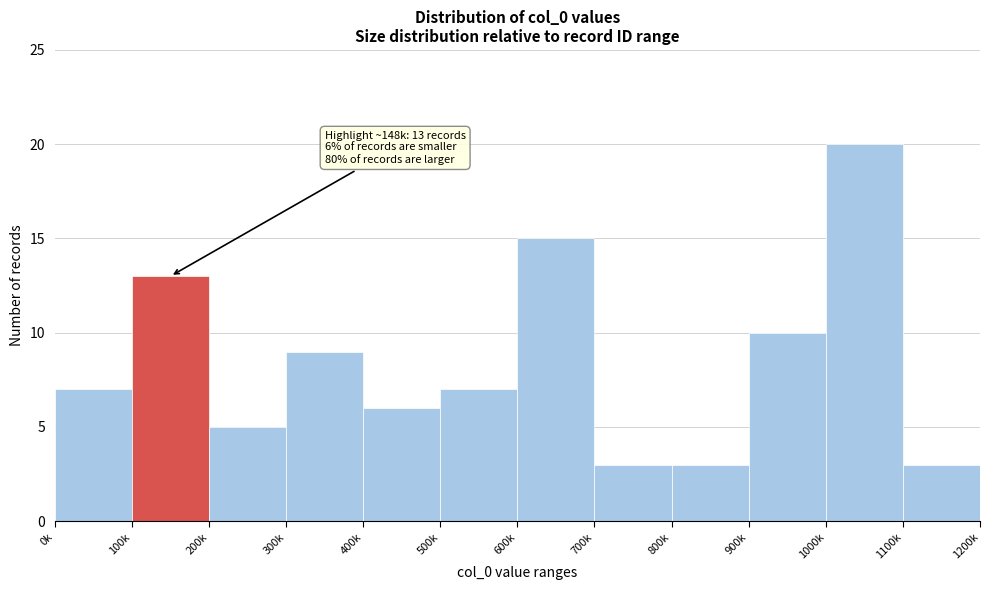

Reading left to right, extract all data points from this chart.

7	13	5	9	6	7	15	3	3	10	20	3